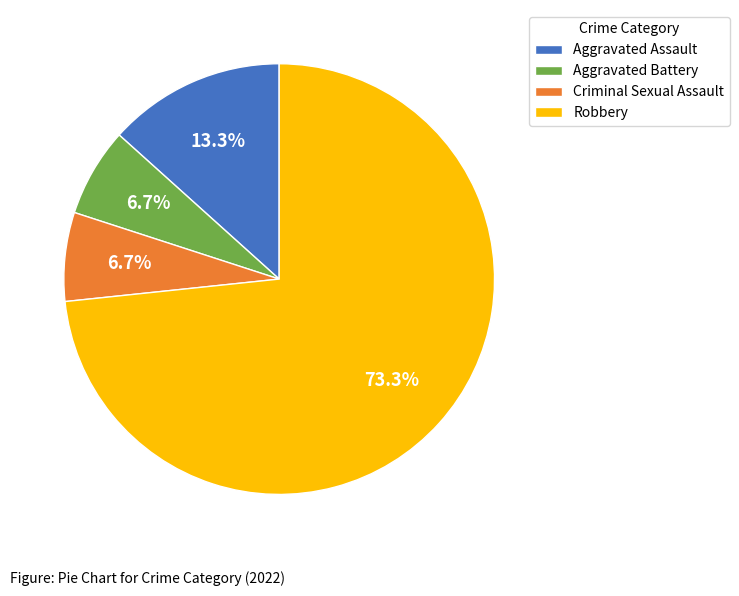

Is the sum of Aggravated Battery and Criminal Sexual Assault greater than half?

No